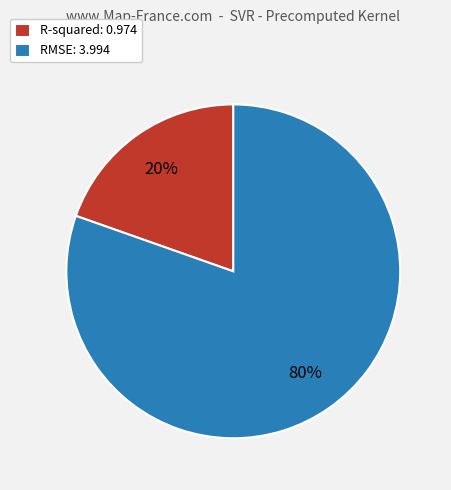

What is the smallest slice in the pie chart?

R-squared